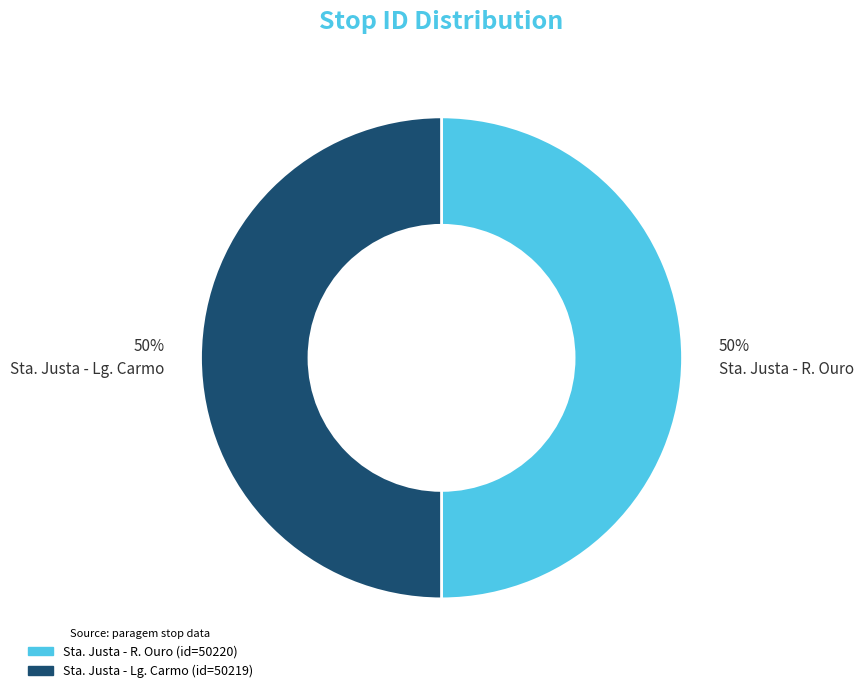

What is the ratio of the value at Sta. Justa - R. Ouro to the value at Sta. Justa - Lg. Carmo?

1.0